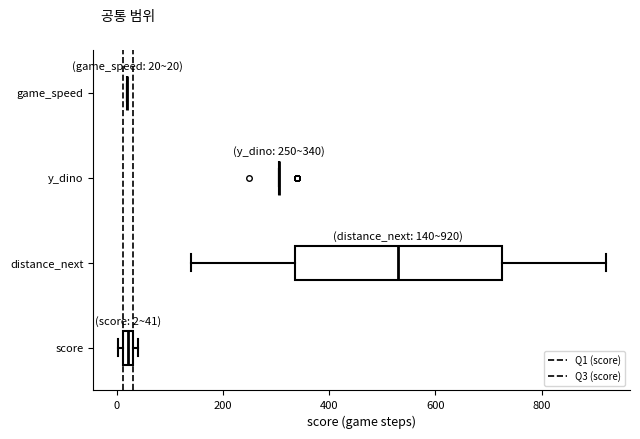

Comparing the boxes themselves (not the whiskers), which one is the widest?

distance_next